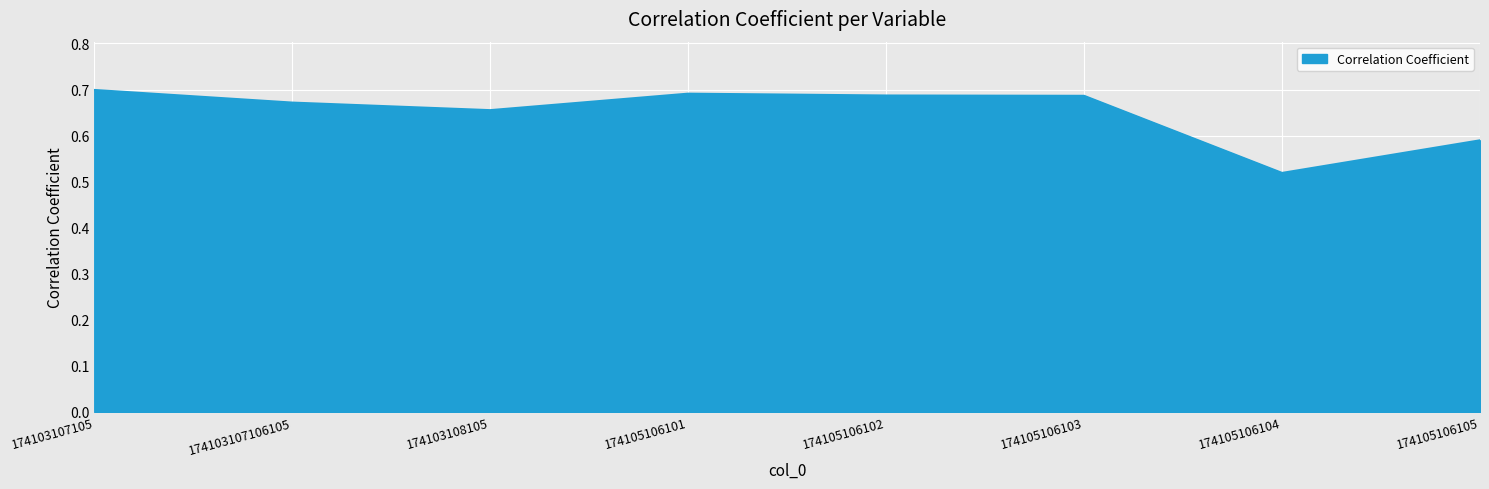

Which has a higher value, 174105106101 or 174105106105?

174105106101